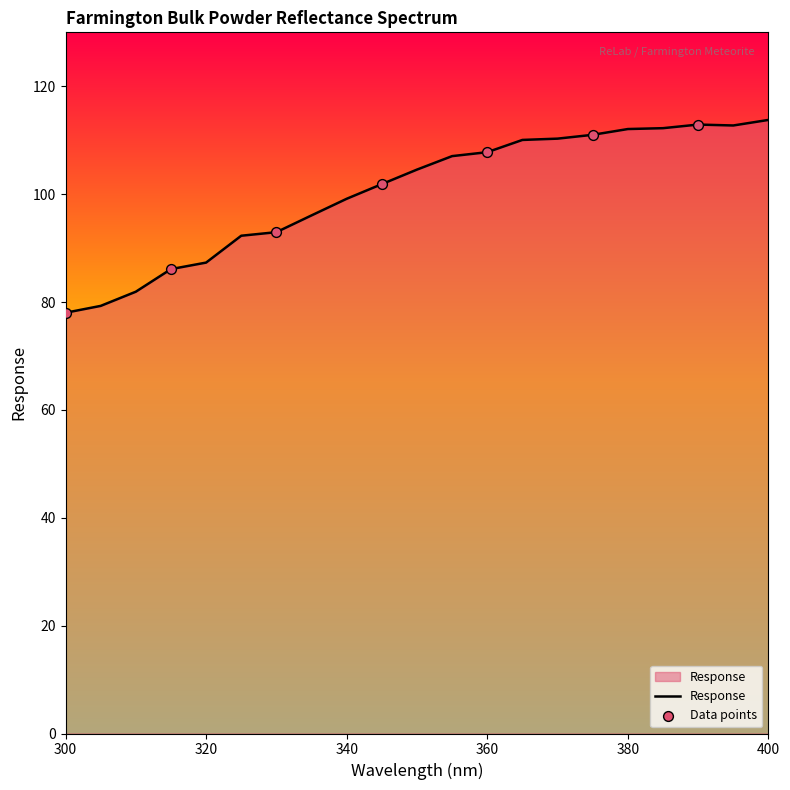

What is the minimum value shown in the chart?

78.0